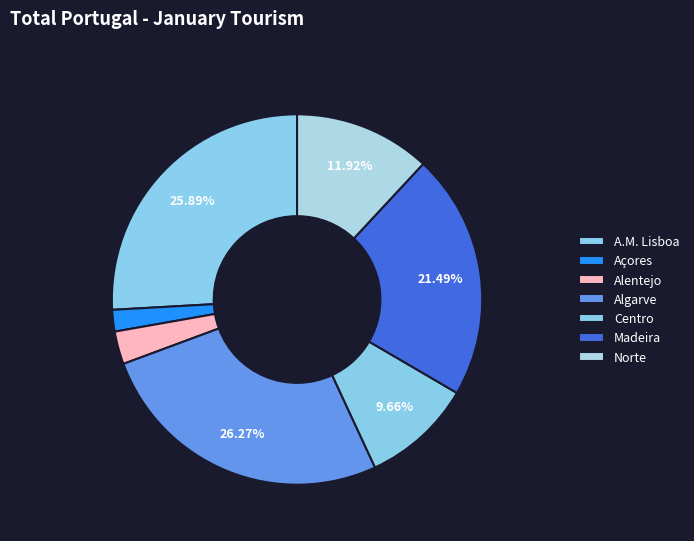

Rank the categories by value from highest to lowest.

Algarve, A.M. Lisboa, Madeira, Norte, Centro, Alentejo, Açores